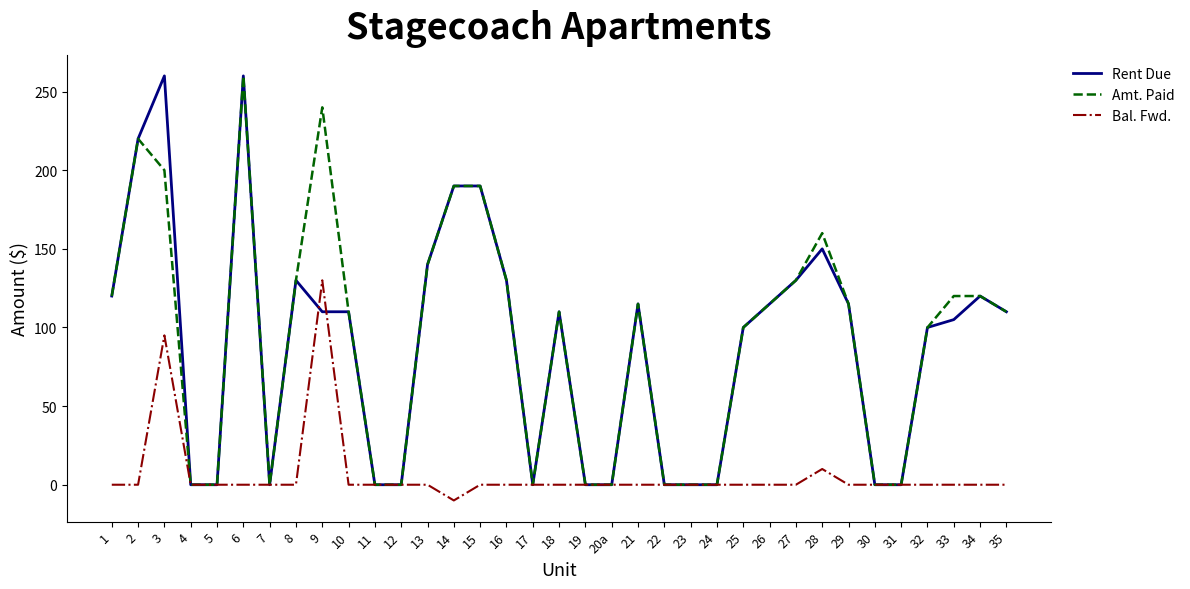

What position from the left is 21?

21